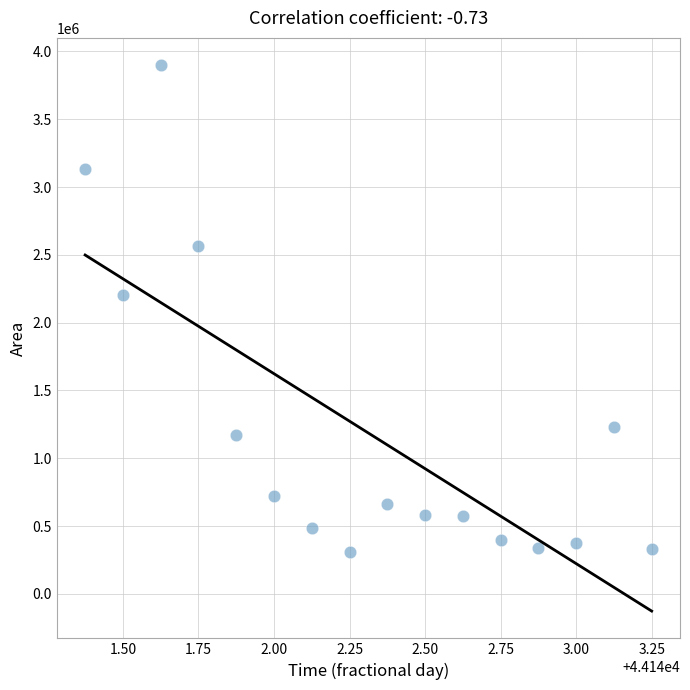

What is the range of Y values (max minus min)?

3586250